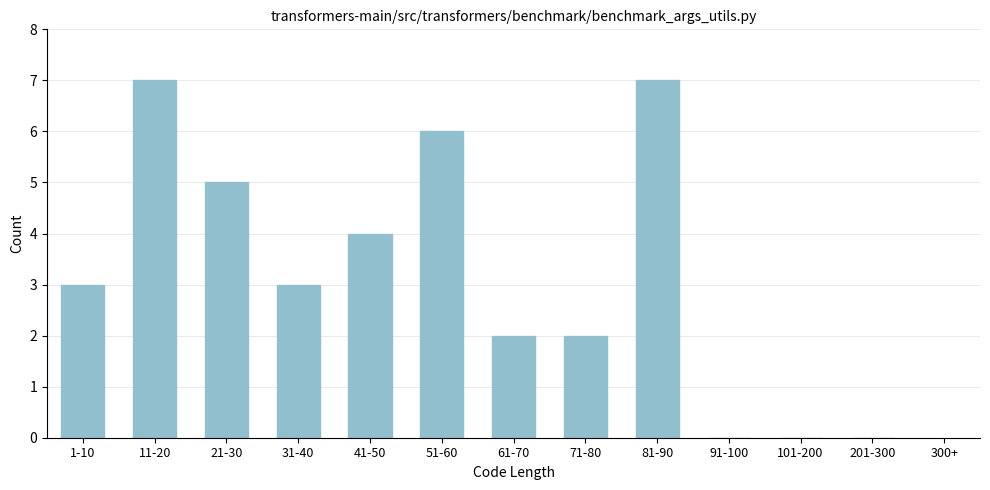

Reading left to right, extract all data points from this chart.

1-10=3	11-20=7	21-30=5	31-40=3	41-50=4	51-60=6	61-70=2	71-80=2	81-90=7	91-100=0	101-200=0	201-300=0